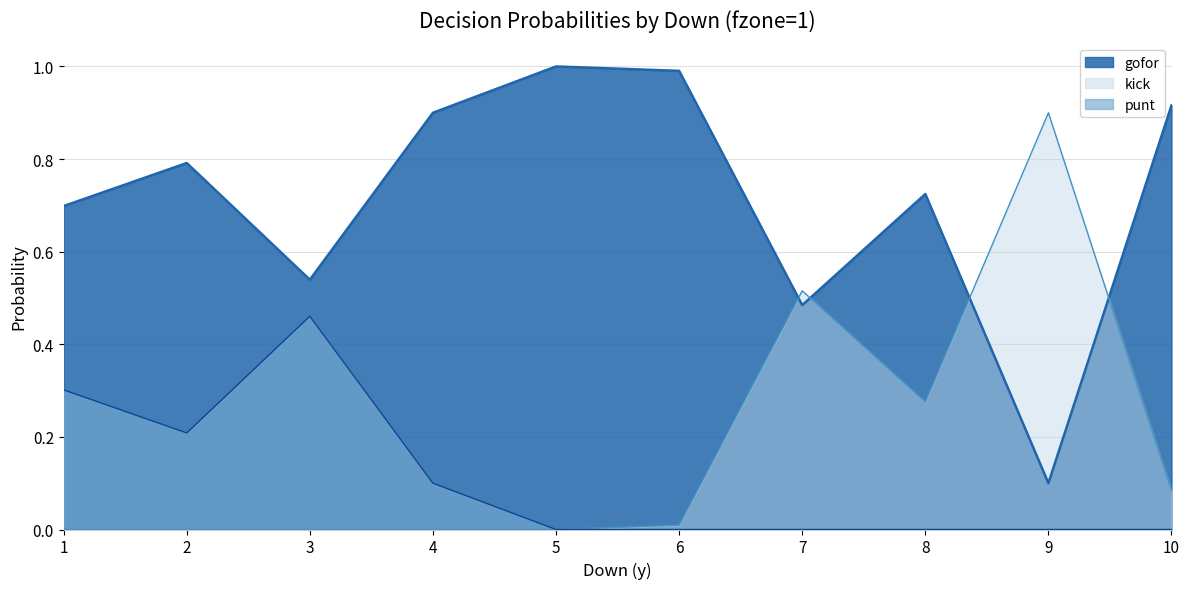

Which series has the largest total across all categories?

gofor